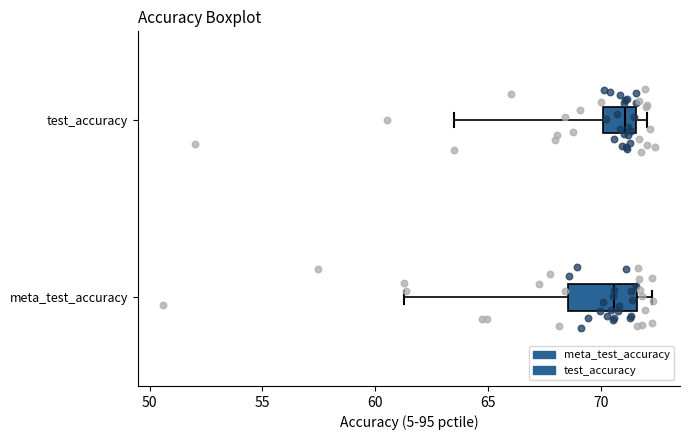

Reading bottom to top, read every box against the x-axis: the position of its median line, the range the box covers, and the ends of its whiskers. The values are not printed on the chart, so give them approximately, as read against the axis.

meta_test_accuracy: median 70.5, box 68.5 to 71.5, whiskers 61.5 to 72.5
test_accuracy: median 71.0, box 70.0 to 71.5, whiskers 63.5 to 72.0